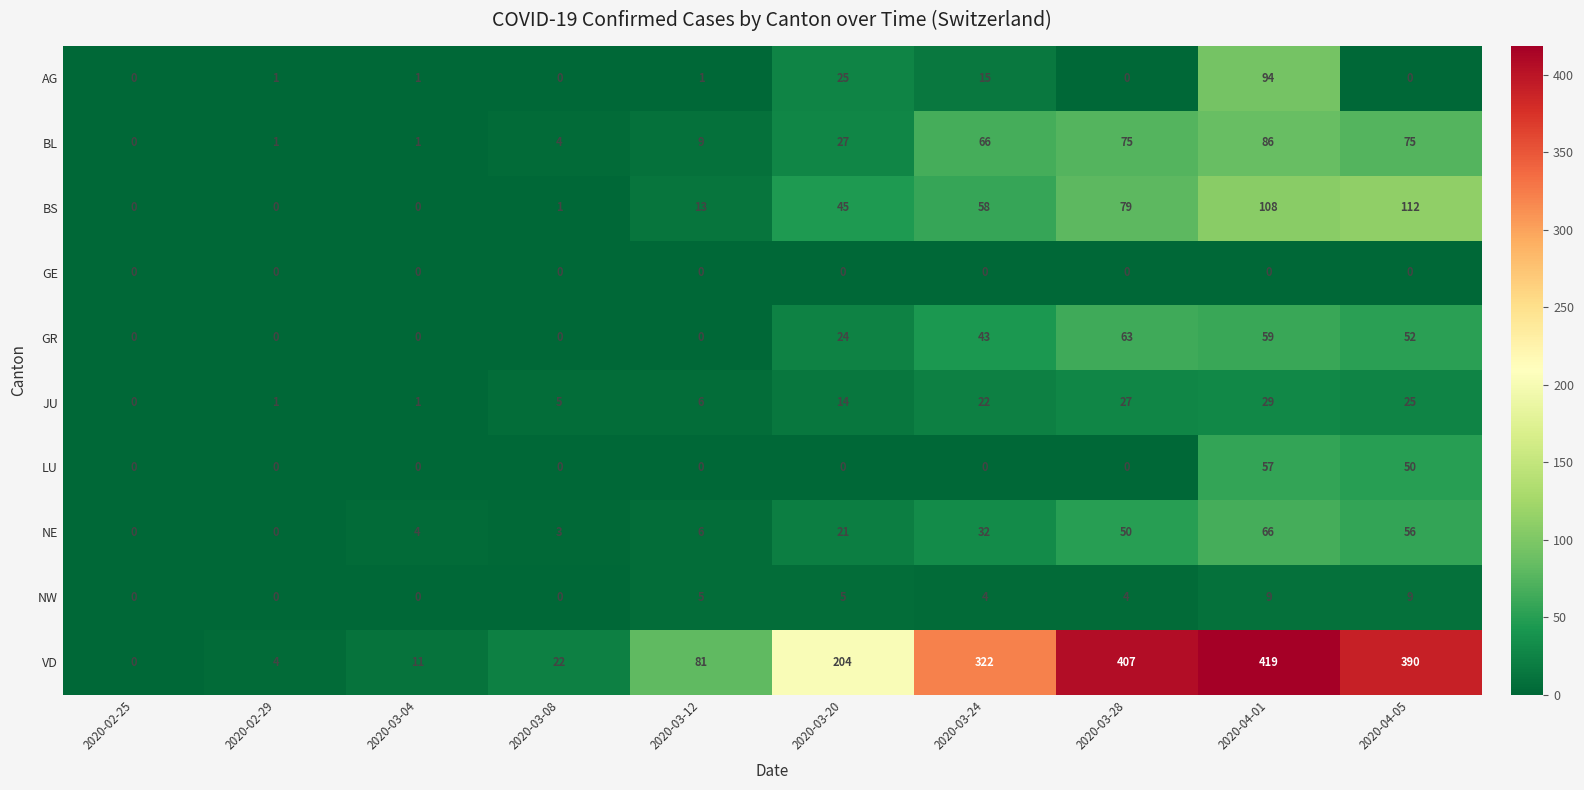

What is the total value across all series at 2020-03-04?

18